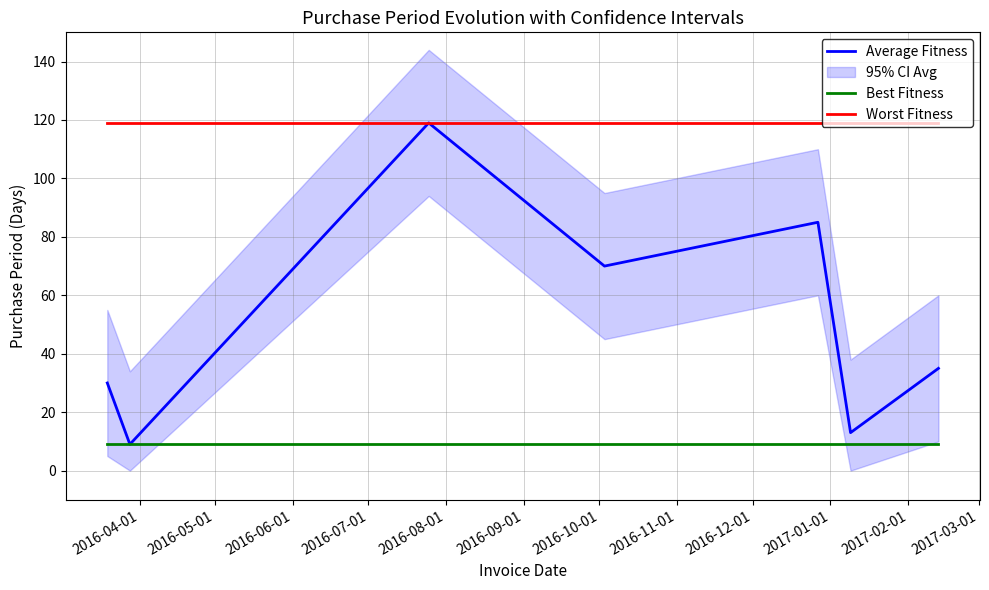

At how many categories does at least one series exceed 78?

7